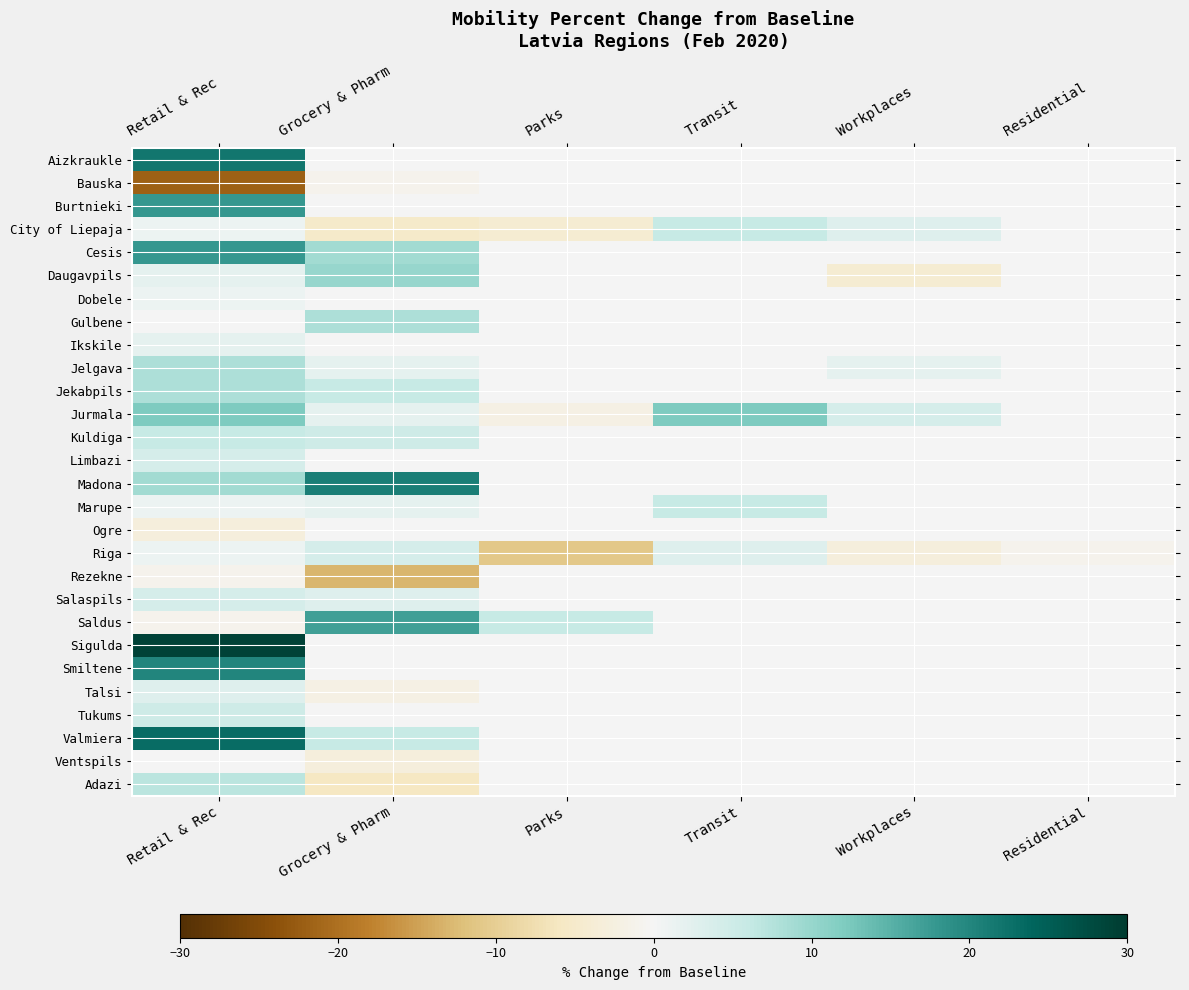

What is the total value across all series at Transit?

27